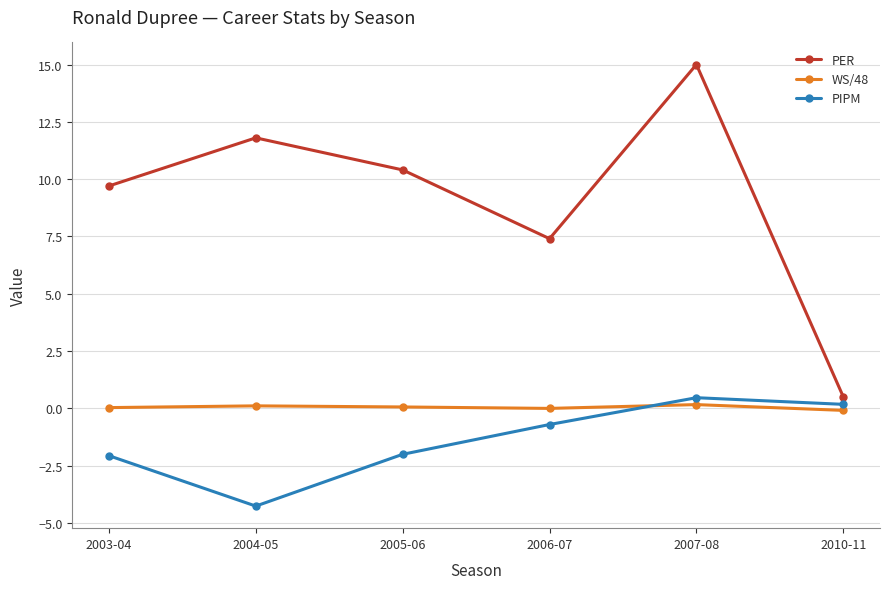

How many series are shown in this chart?

3